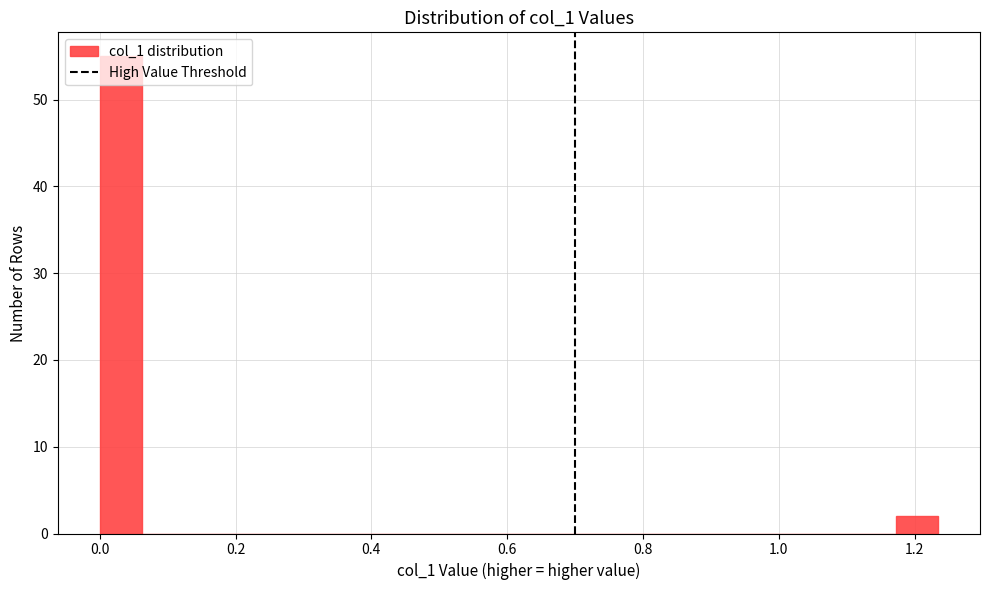

Read against the x-axis, roughly where is the centre of the tallest bar?

0.04